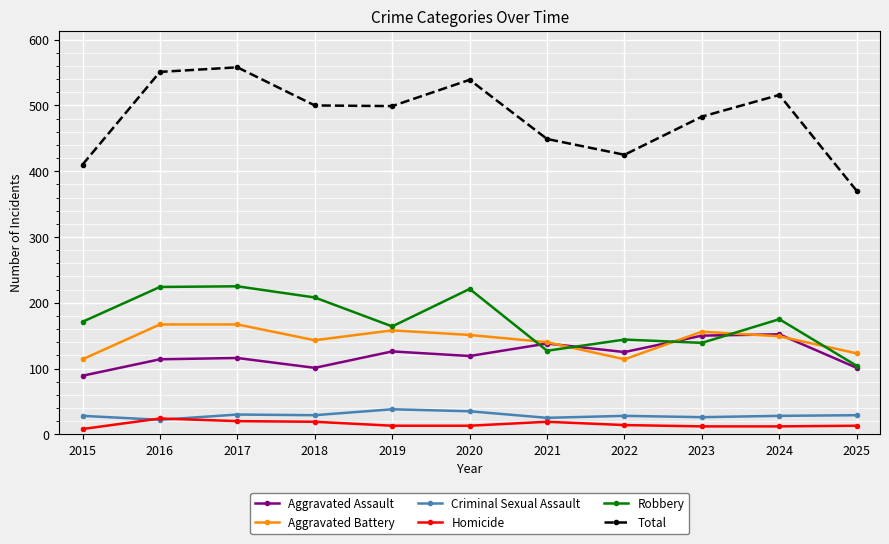

What is the sum of the Aggravated Assault values at 2021 and 2025?

239